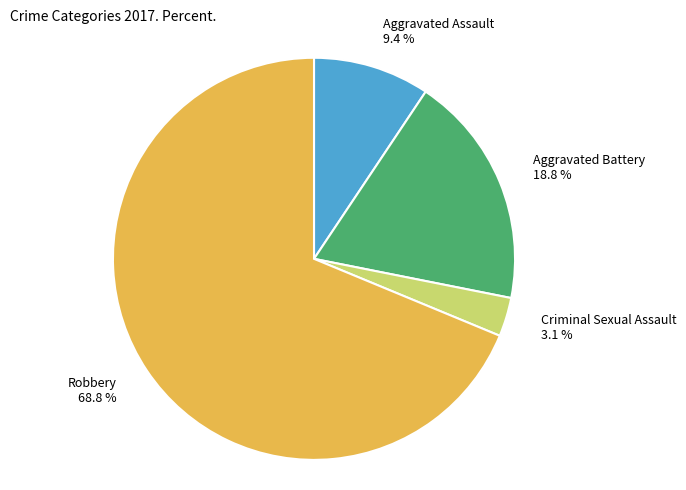

Which has a higher value, Criminal Sexual Assault or Aggravated Battery?

Aggravated Battery